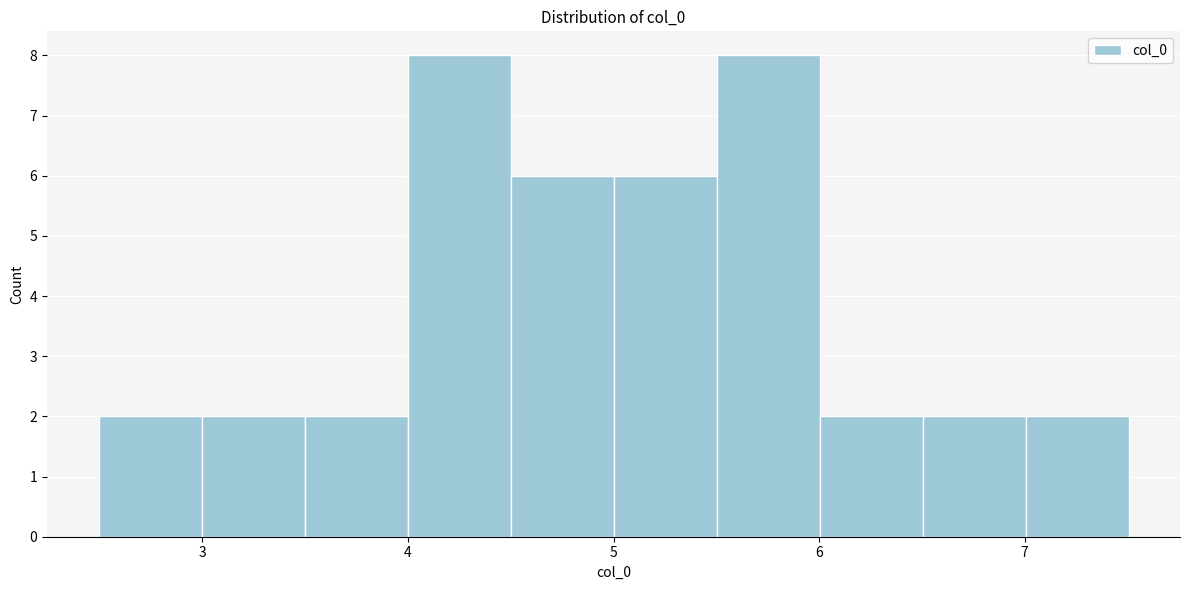

Reading left to right, list every bar in this chart as the range it spans on the x-axis followed by its height. Neither the bar edges nor the heights are printed on the chart, so give them approximately, as read against the axes.

2.5 to 3.0: 2
3.0 to 3.5: 2
3.5 to 4.0: 2
4.0 to 4.5: 8
4.5 to 5.0: 6
5.0 to 5.5: 6
5.5 to 6.0: 8
6.0 to 6.5: 2
6.5 to 7.0: 2
7.0 to 7.5: 2